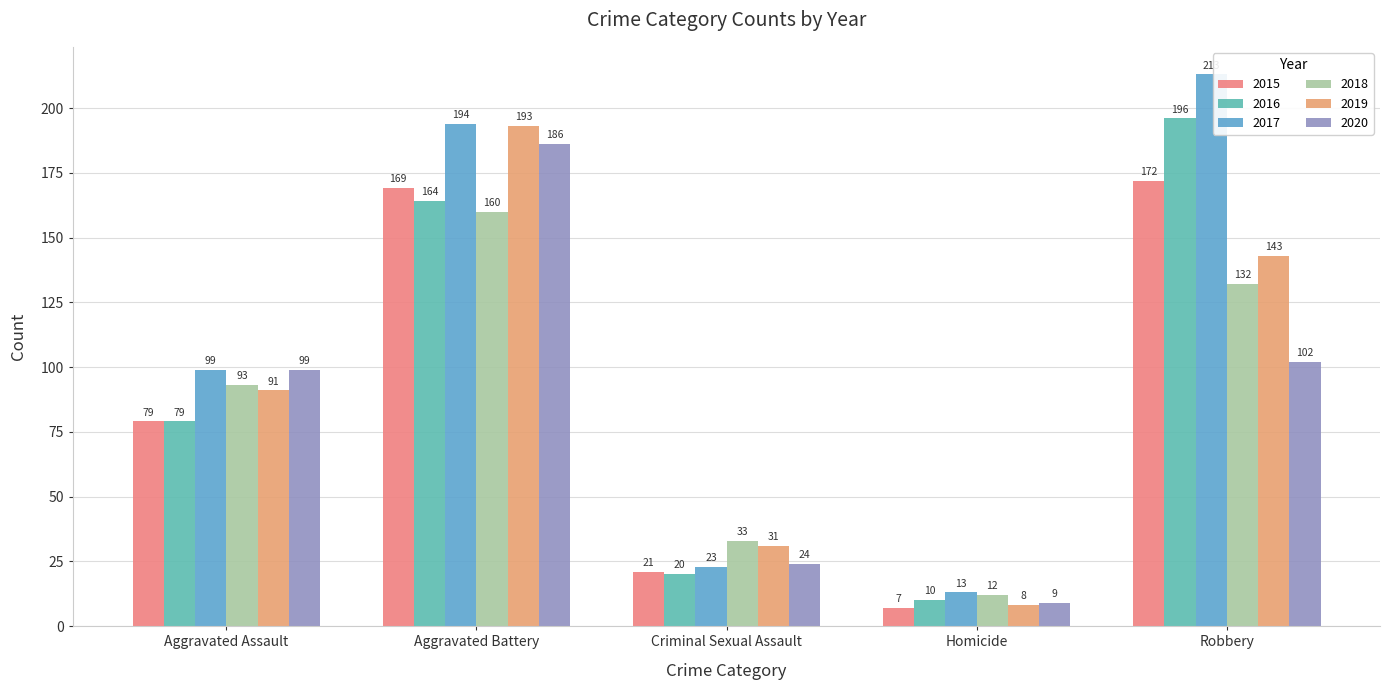

Which series has the largest total across all categories?

2017